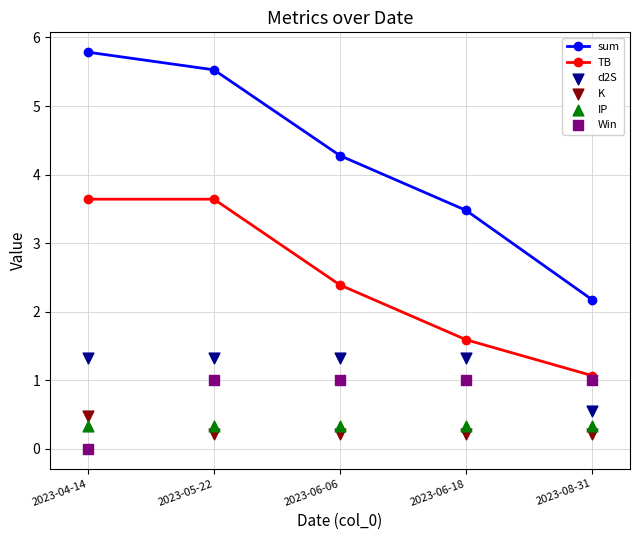

What is the total value across all series at 2023-06-06?

9.6